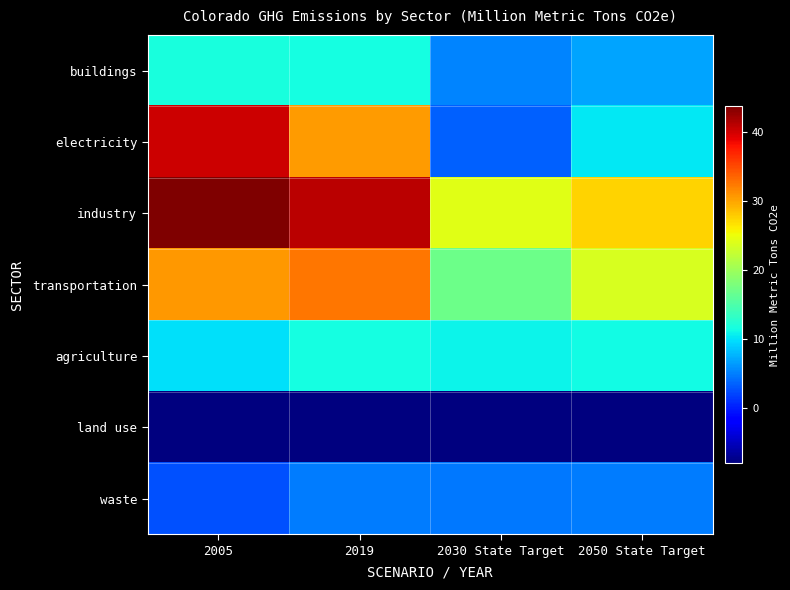

What is the difference between the highest and lowest values at 2050 State Target?

35.5